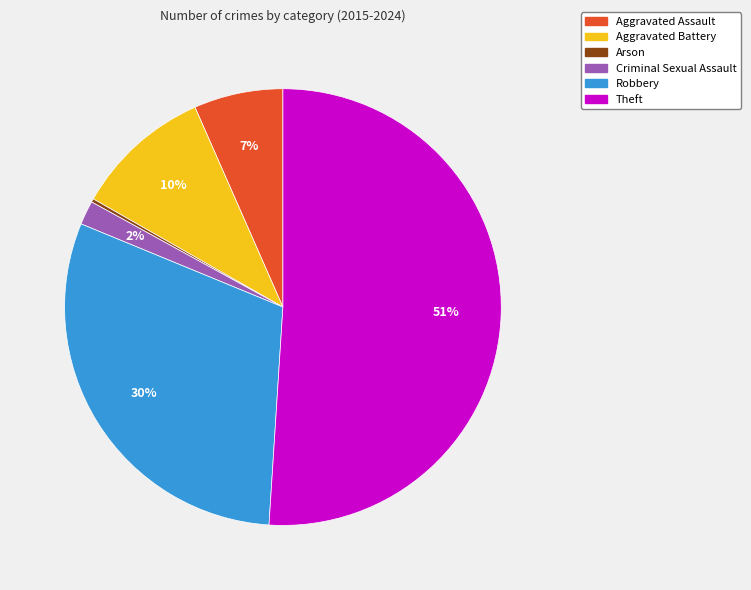

Between Criminal Sexual Assault and Theft, which is larger?

Theft